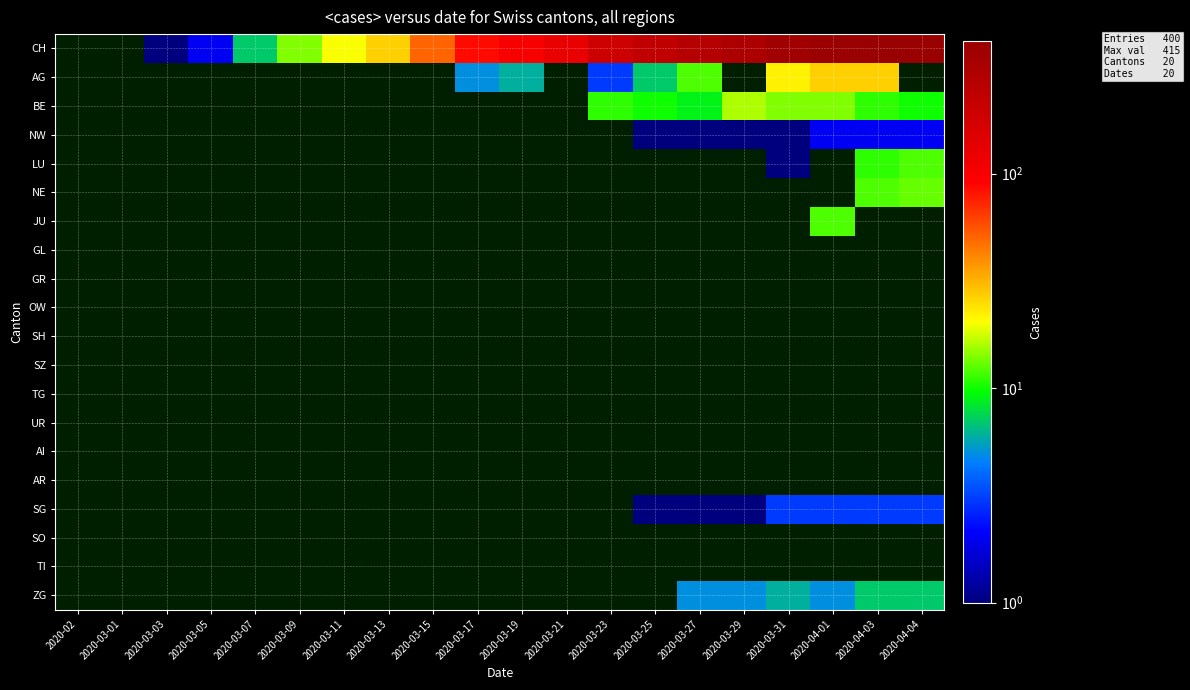

Reading left to right, what are all the values shown in this chart?

2020-02: 0	0	0	0	0	0	0	0	0	0	0	0	0	0	0	0	0	0	0	0
2020-03-01: 0	0	0	0	0	0	0	0	0	0	0	0	0	0	0	0	0	0	0	0
2020-03-03: 1	0	0	0	0	0	0	0	0	0	0	0	0	0	0	0	0	0	0	0
2020-03-05: 2	0	0	0	0	0	0	0	0	0	0	0	0	0	0	0	0	0	0	0
2020-03-07: 7	0	0	0	0	0	0	0	0	0	0	0	0	0	0	0	0	0	0	0
2020-03-09: 14	0	0	0	0	0	0	0	0	0	0	0	0	0	0	0	0	0	0	0
2020-03-11: 20	0	0	0	0	0	0	0	0	0	0	0	0	0	0	0	0	0	0	0
2020-03-13: 27	0	0	0	0	0	0	0	0	0	0	0	0	0	0	0	0	0	0	0
2020-03-15: 51	0	0	0	0	0	0	0	0	0	0	0	0	0	0	0	0	0	0	0
2020-03-17: 86	5	0	0	0	0	0	0	0	0	0	0	0	0	0	0	0	0	0	0
2020-03-19: 104	6	0	0	0	0	0	0	0	0	0	0	0	0	0	0	0	0	0	0
2020-03-21: 126	0	0	0	0	0	0	0	0	0	0	0	0	0	0	0	0	0	0	0
2020-03-23: 190	3	11	0	0	0	0	0	0	0	0	0	0	0	0	0	0	0	0	0
2020-03-25: 232	7	10	1	0	0	0	0	0	0	0	0	0	0	0	0	1	0	0	0
2020-03-27: 273	12	9	1	0	0	0	0	0	0	0	0	0	0	0	0	1	0	0	5
2020-03-29: 309	0	16	1	0	0	0	0	0	0	0	0	0	0	0	0	1	0	0	5
2020-03-31: 373	22	14	1	1	0	0	0	0	0	0	0	0	0	0	0	3	0	0	6
2020-04-01: 405	27	14	2	0	0	12	0	0	0	0	0	0	0	0	0	3	0	0	5
2020-04-03: 411	27	11	2	11	12	0	0	0	0	0	0	0	0	0	0	3	0	0	7
2020-04-04: 415	0	10	2	12	13	0	0	0	0	0	0	0	0	0	0	3	0	0	7